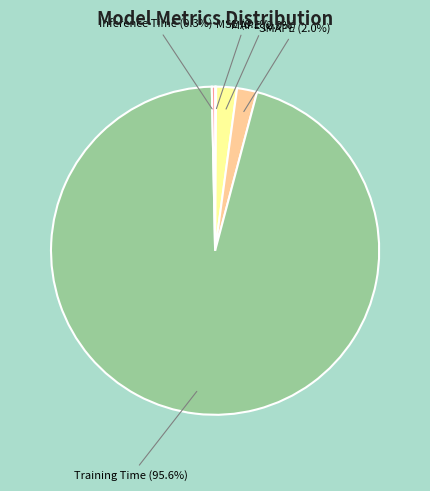

What percentage is NOT represented by MAPE?

98.0%